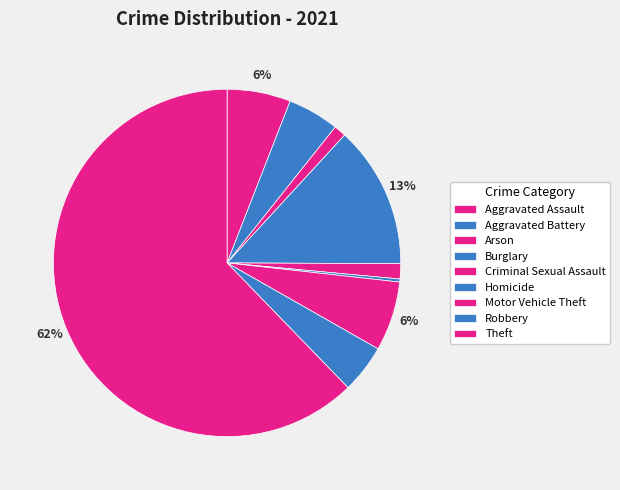

What is the largest slice in the pie chart?

Theft